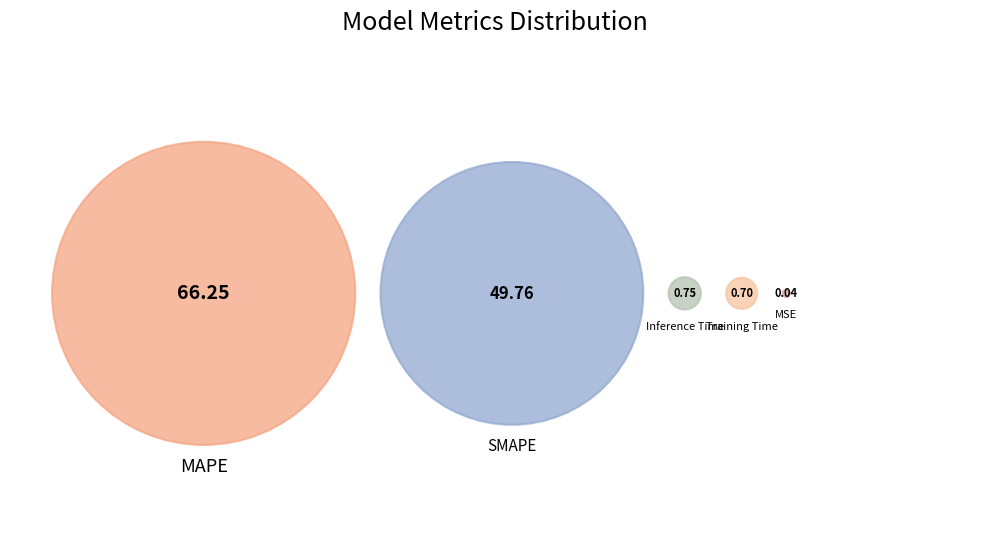

Rank the categories by value from highest to lowest.

MAPE, SMAPE, Inference Time, Training Time, MSE